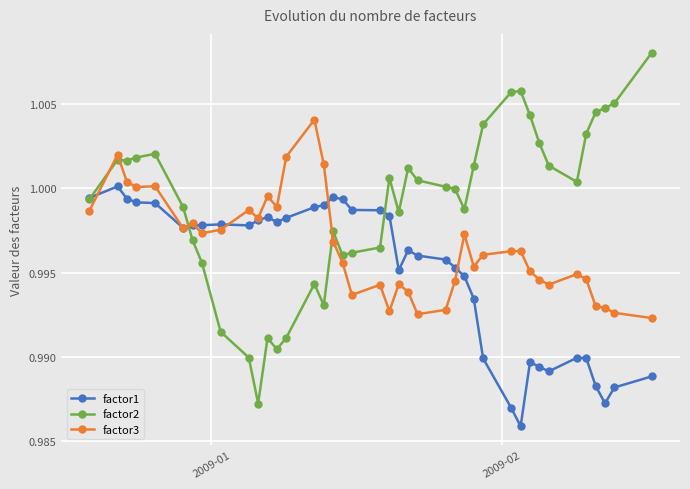

What are all the series names shown in the legend?

factor1, factor2, factor3